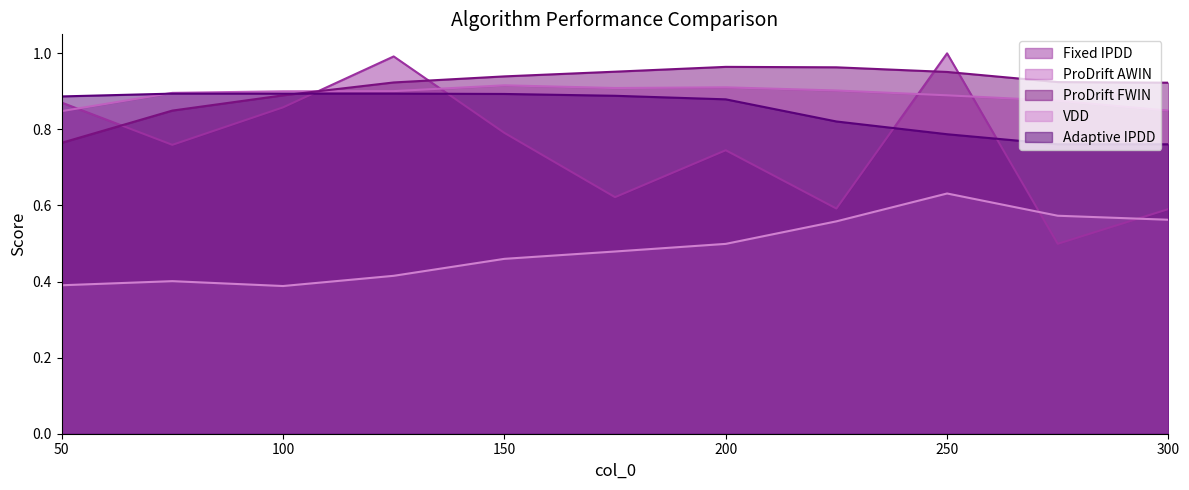

Where is the first local maximum for Fixed IPDD?

125